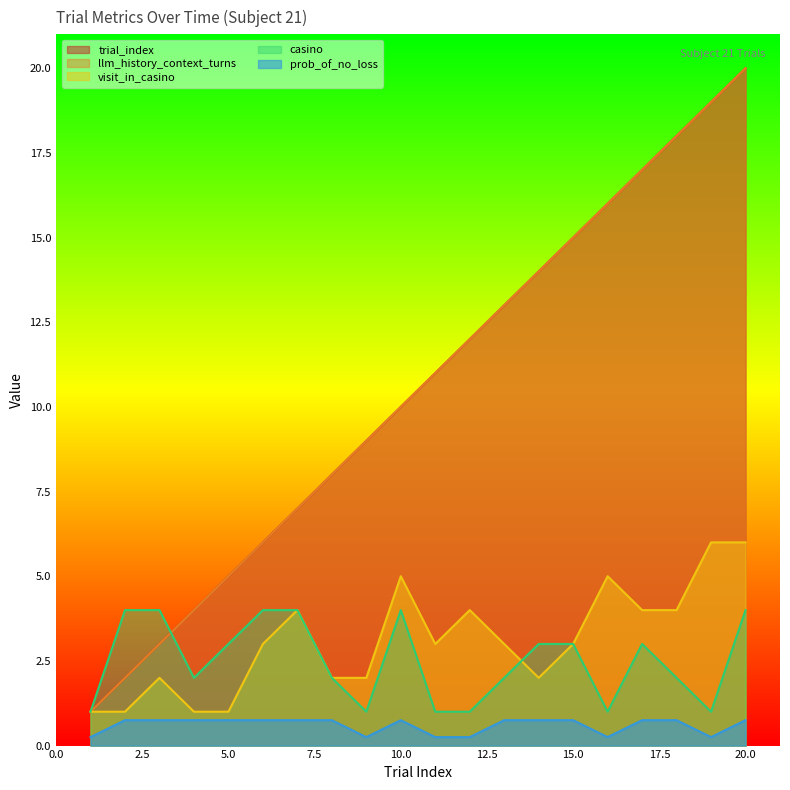

What is the value of the casino point at the 6th from the left?

4.0